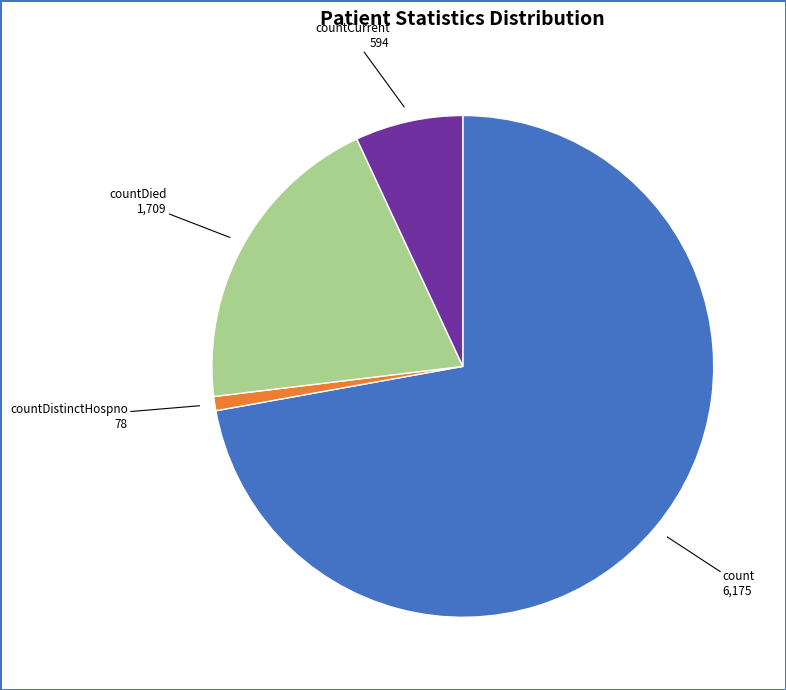

Which slice represents more than half of the pie?

count